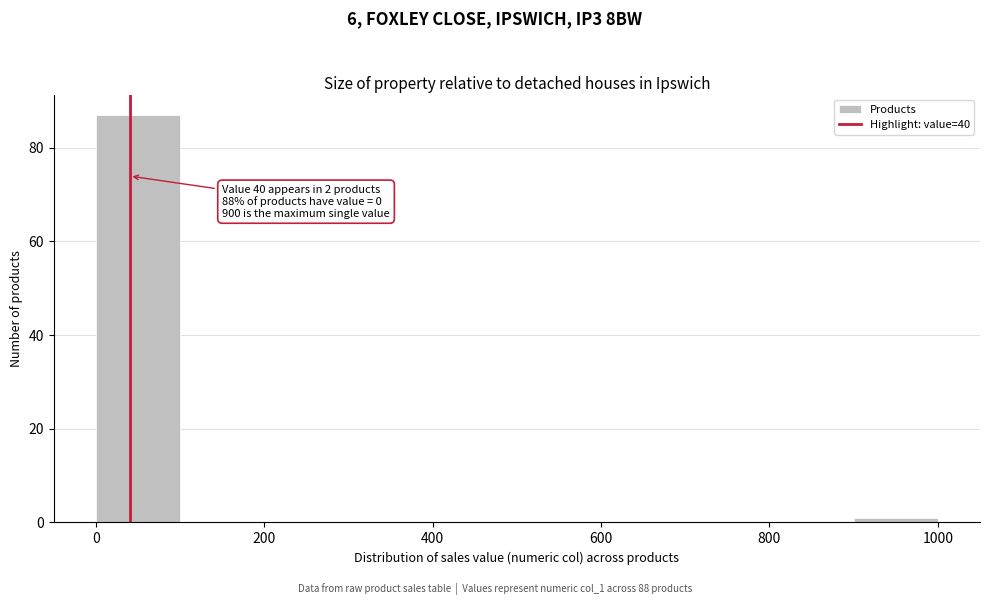

Which range on the x-axis has the tallest bar?

0 to 100